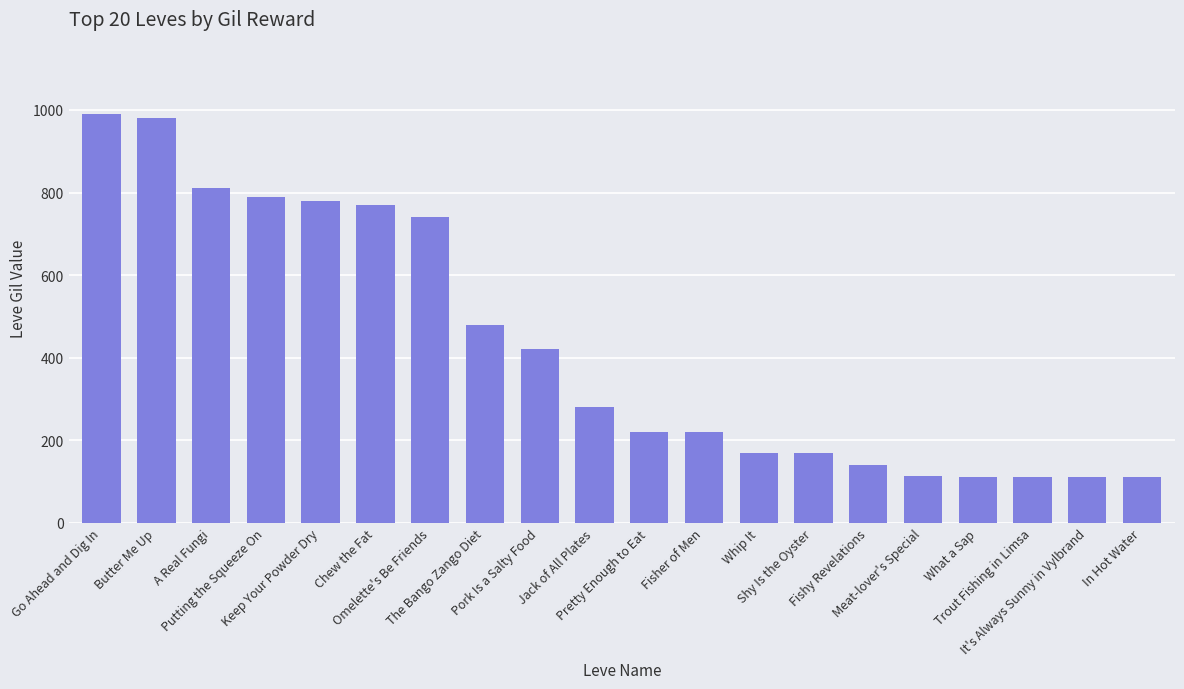

How many series are shown in this chart?

1